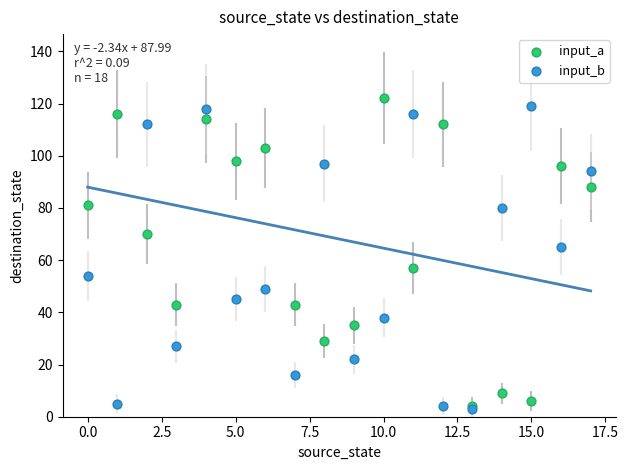

Which series contains the highest Y value?

input_a